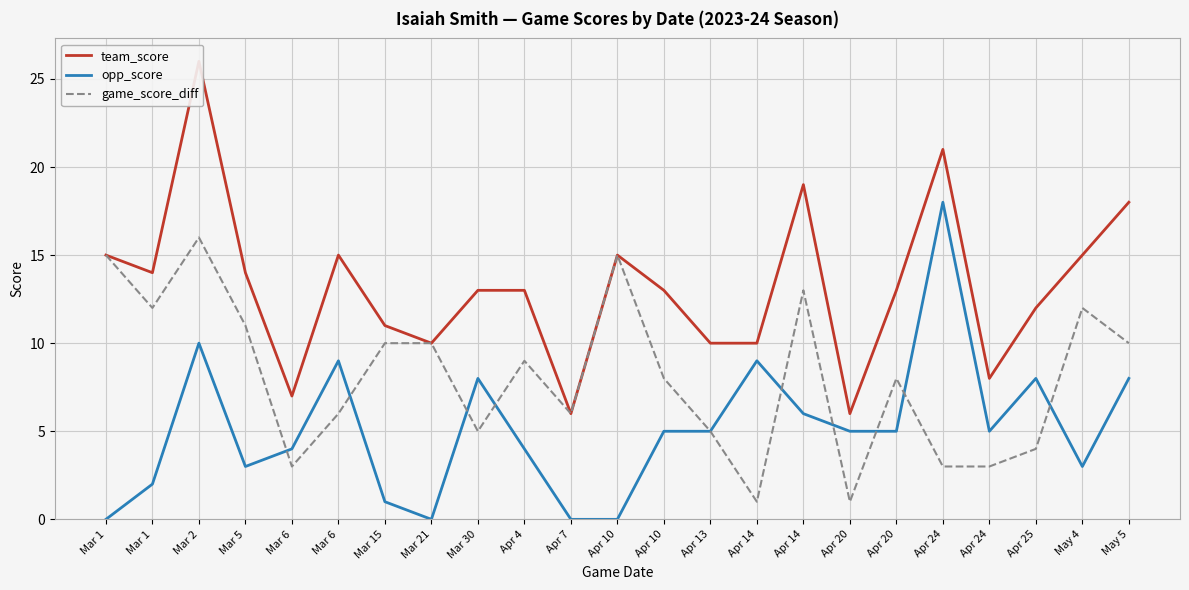

What is the average value of the team_score series?

13